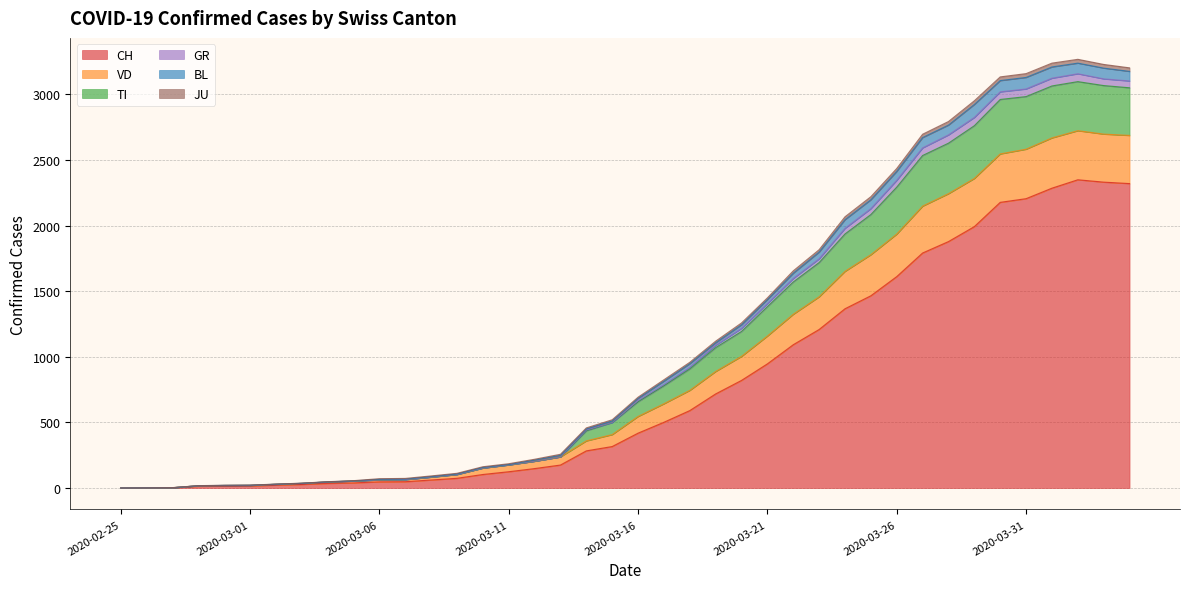

What are all the series names shown in the legend?

CH, VD, TI, GR, BL, JU